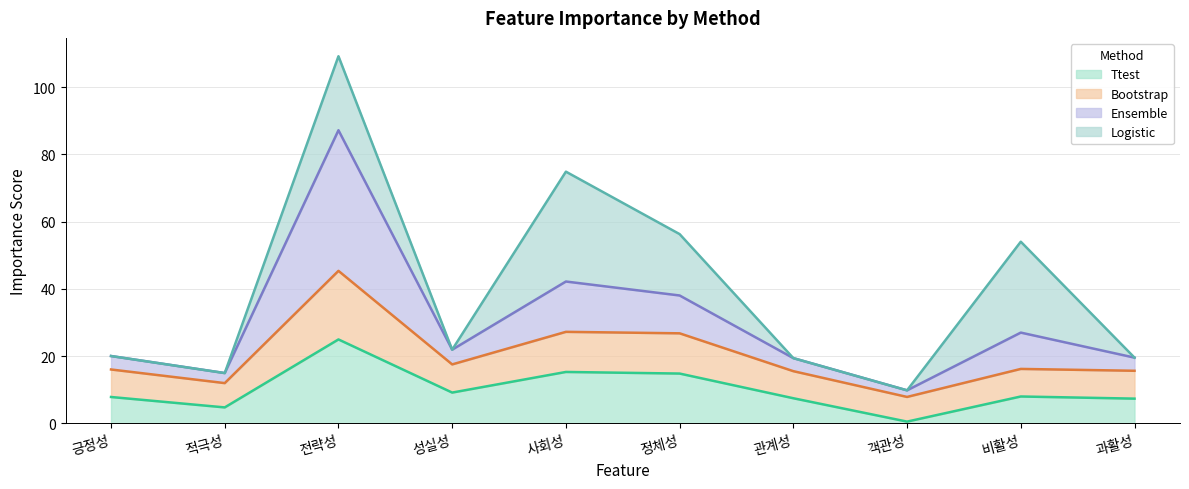

Where is the first local minimum for Bootstrap?

적극성